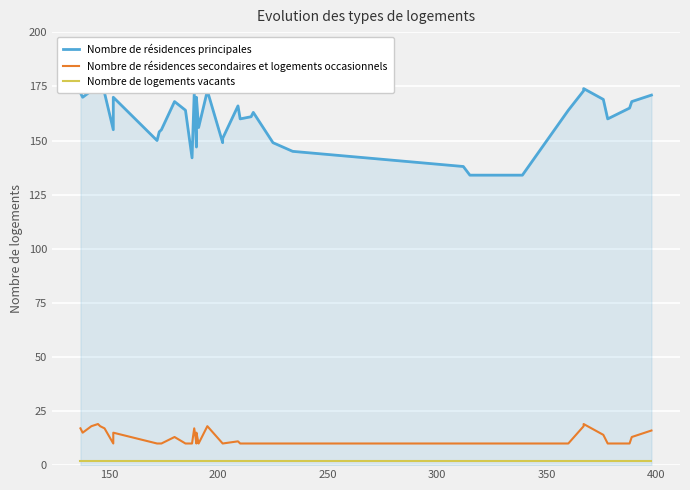

True or false: Nombre de logements vacants has a value of 1 at 36.

False